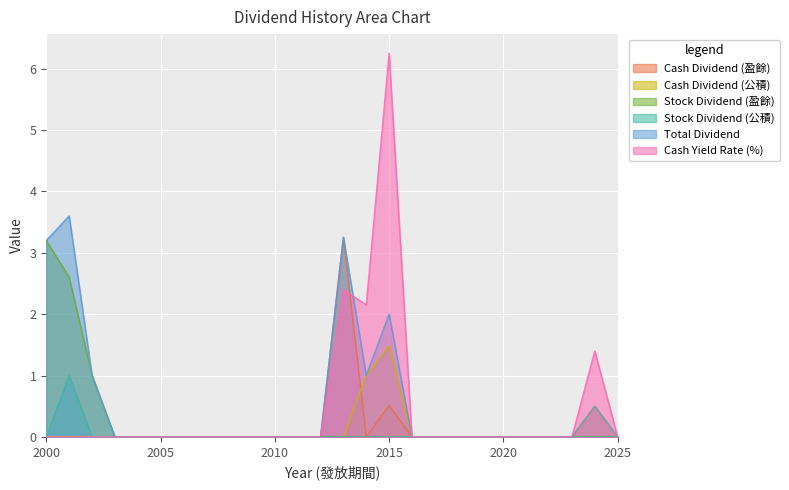

How many interior local peaks does the Cash Yield Rate (%) series have?

3